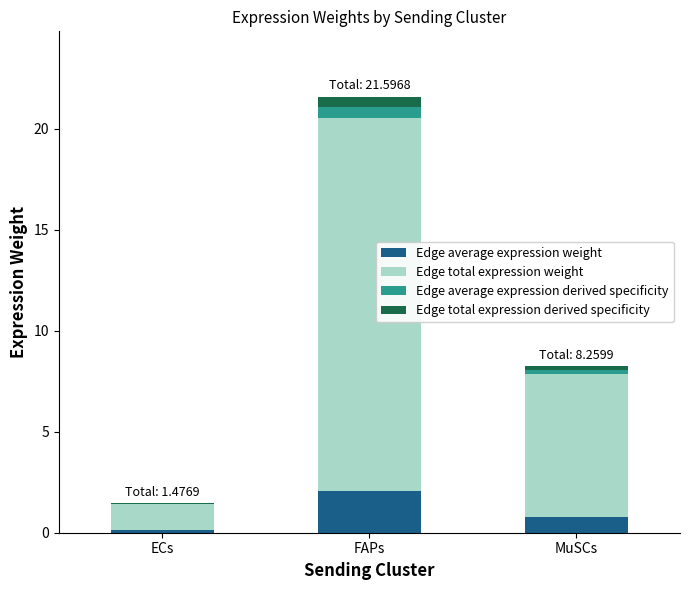

At which category is the sum across all series the highest?

FAPs